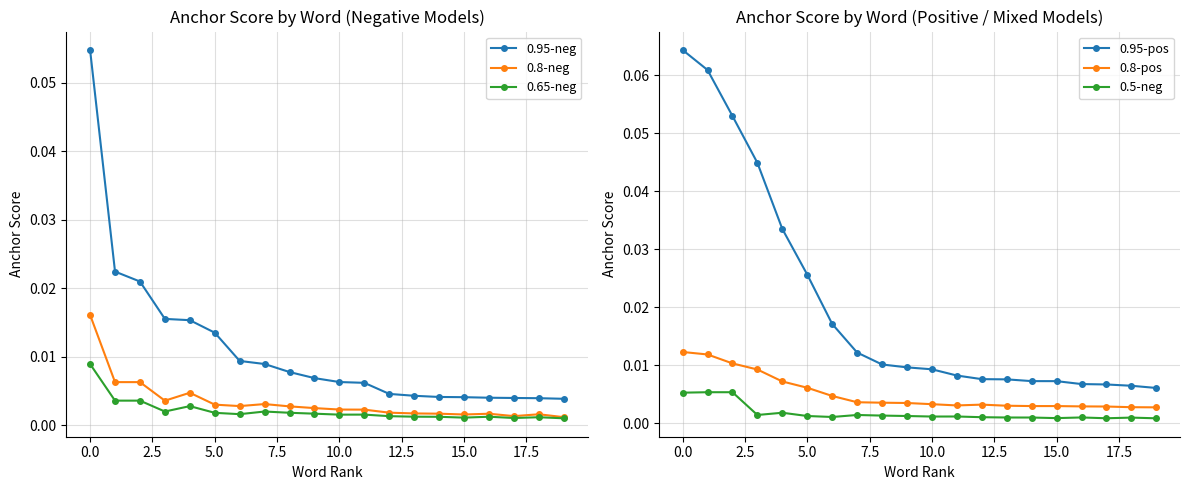

Which series has the largest total across all categories?

0.95-pos